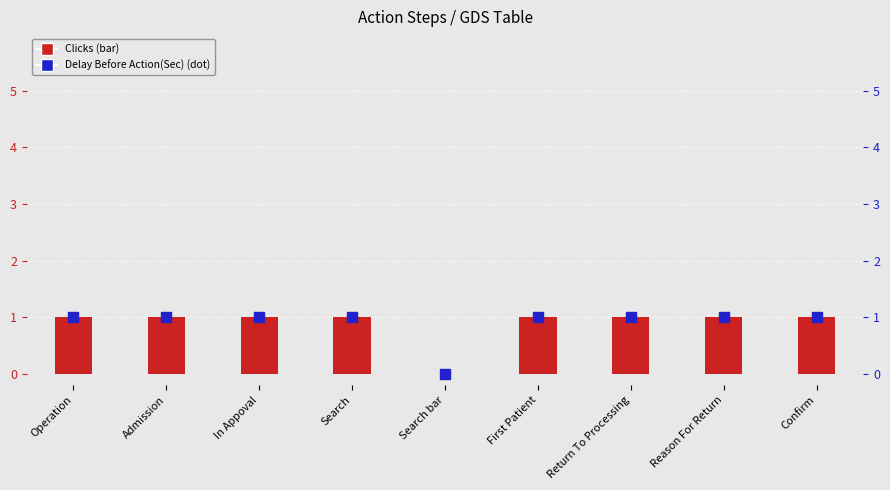

What are all the series names shown in the legend?

Clicks, Delay Before Action(Sec)